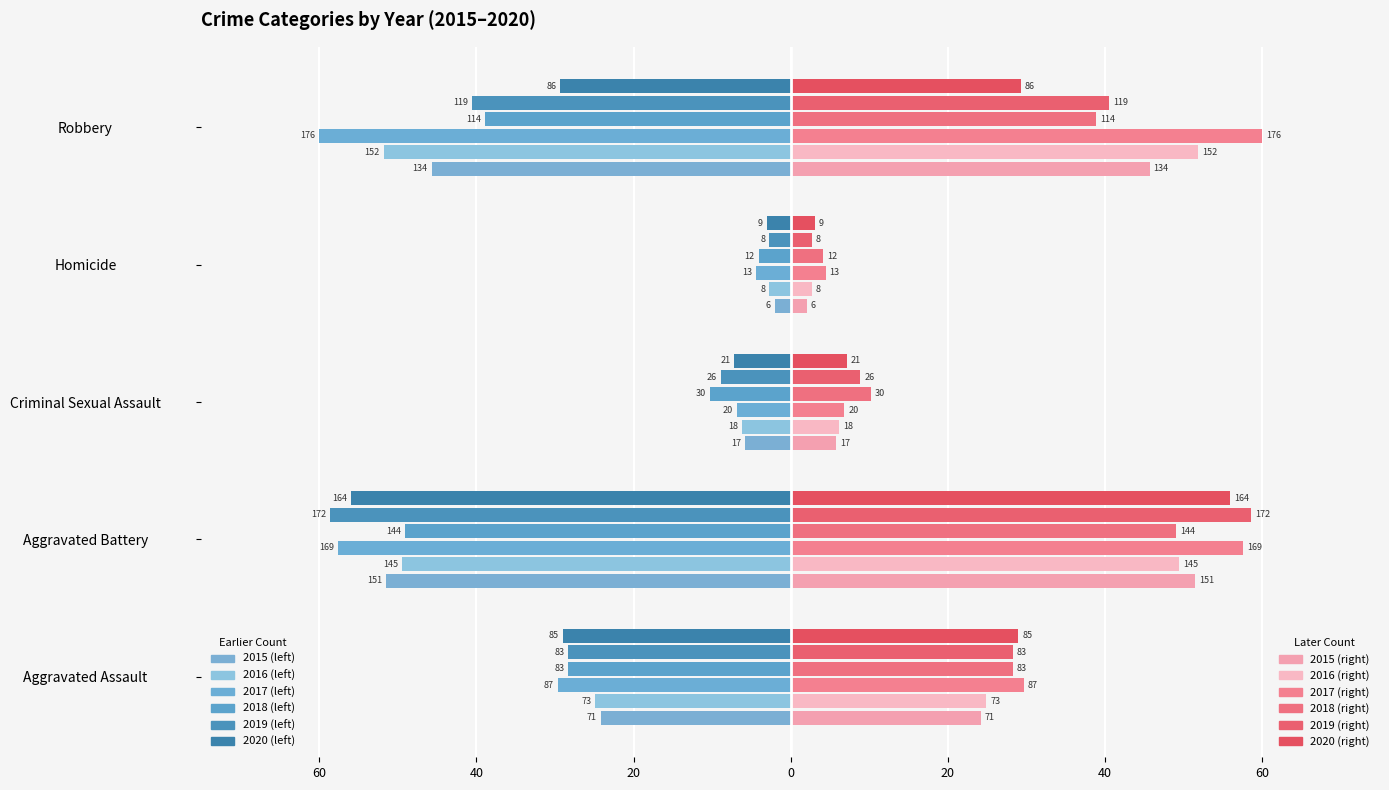

Reading left to right, extract all data points from this chart.

2015: -24.2	-51.5	-5.8	-2.0	-45.7
2016: -24.9	-49.4	-6.1	-2.7	-51.8
2017: -29.7	-57.6	-6.8	-4.4	-60.0
2018: -28.3	-49.1	-10.2	-4.1	-38.9
2019: -28.3	-58.6	-8.9	-2.7	-40.6
2020: -29.0	-55.9	-7.2	-3.1	-29.3